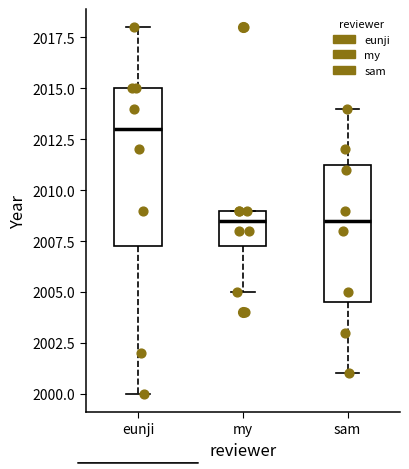

Reading left to right, read every box against the y-axis: the position of its median line, the range the box covers, and the ends of its whiskers. The values are not printed on the chart, so give them approximately, as read against the axis.

eunji: median 2013.0, box 2007.5 to 2015.0, whiskers 2000.0 to 2018.0
my: median 2008.5, box 2007.5 to 2009.0, whiskers 2005.0 to 2009.0
sam: median 2008.5, box 2004.5 to 2011.5, whiskers 2001.0 to 2014.0